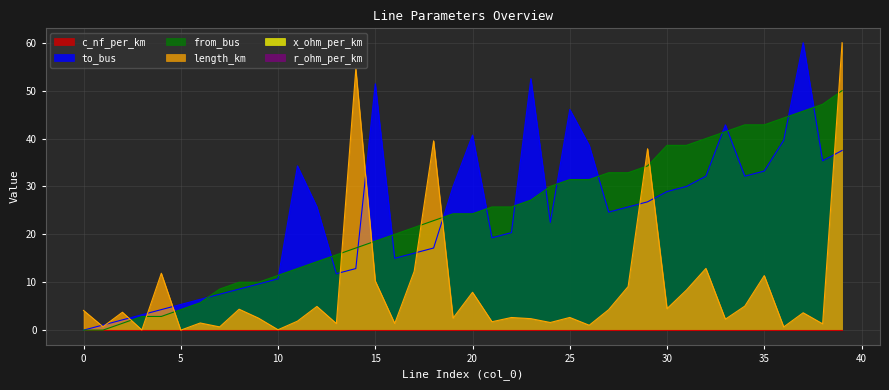

Does the chart display data point markers on the line(s)?

No